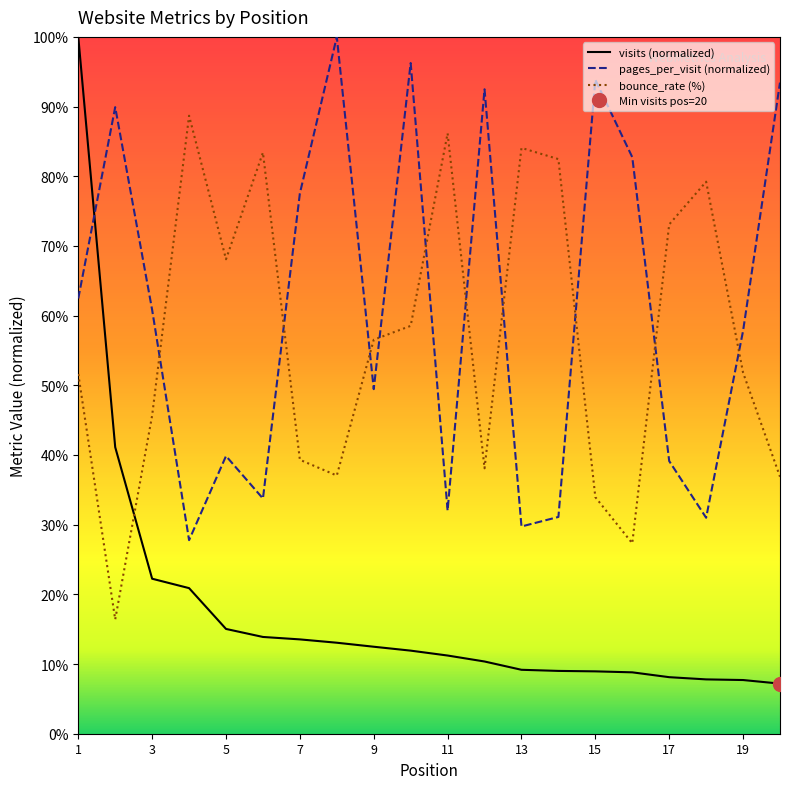

How many values in the bounce_rate series exceed 56?

10